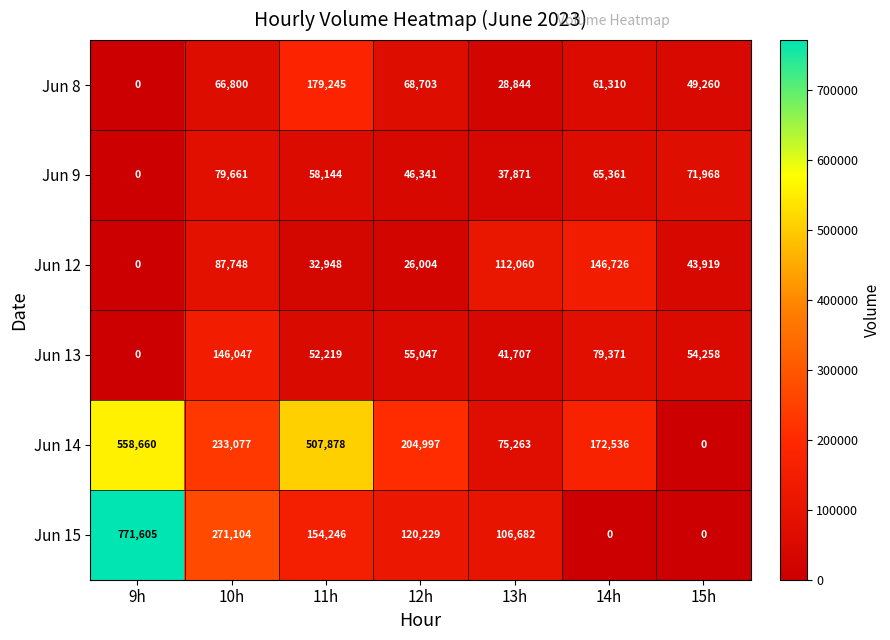

What is the sum of all Jun 13 values?

428649